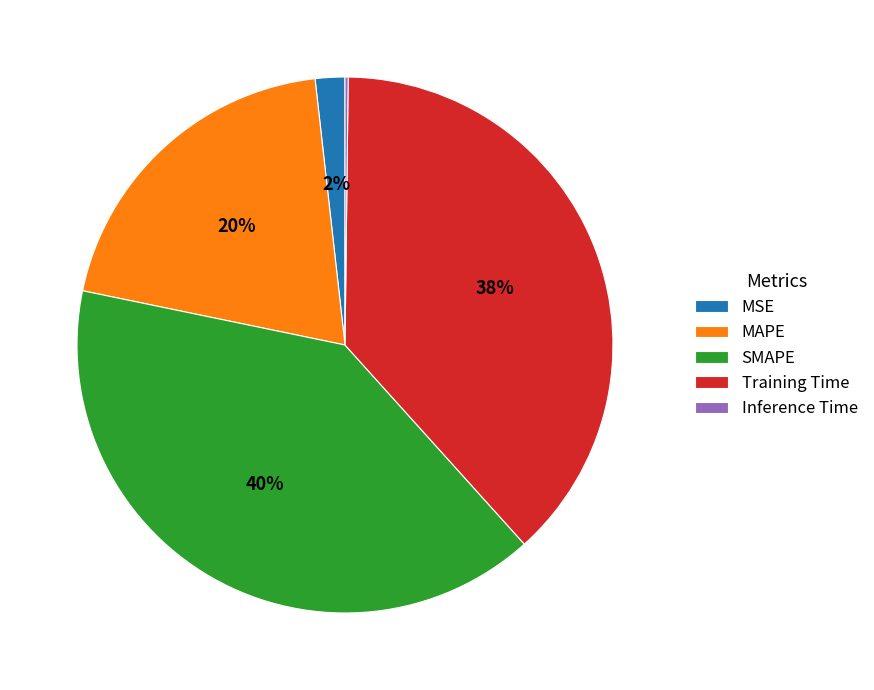

Which has a higher value, MSE or SMAPE?

SMAPE